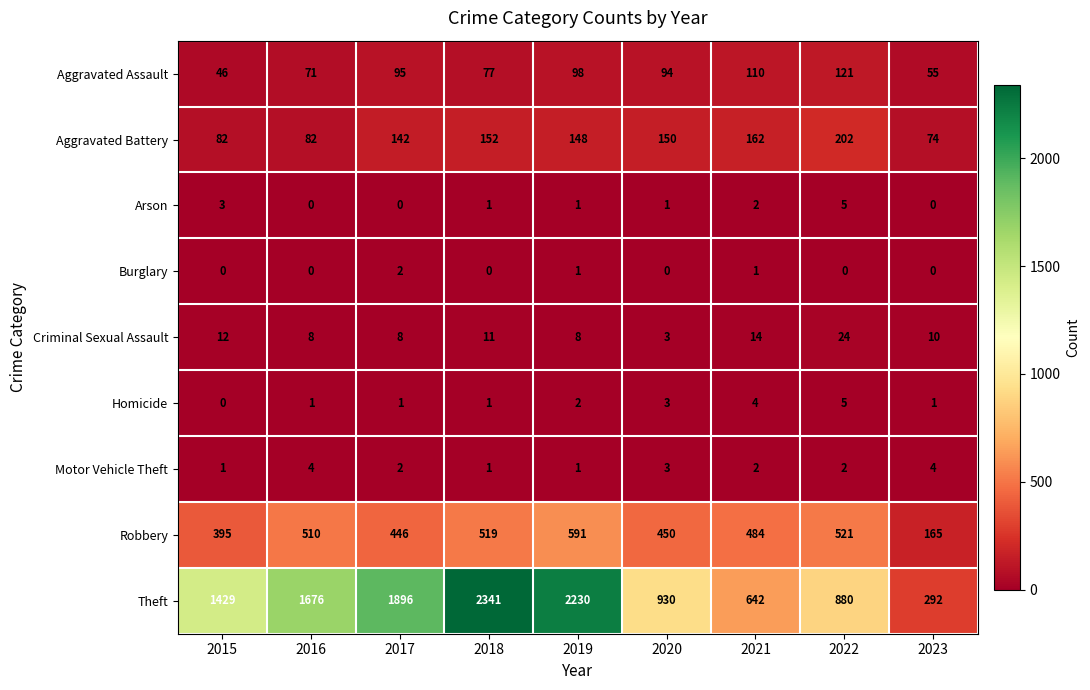

Is the value of Aggravated Battery at 2019 greater than the value of Homicide at 2017?

Yes